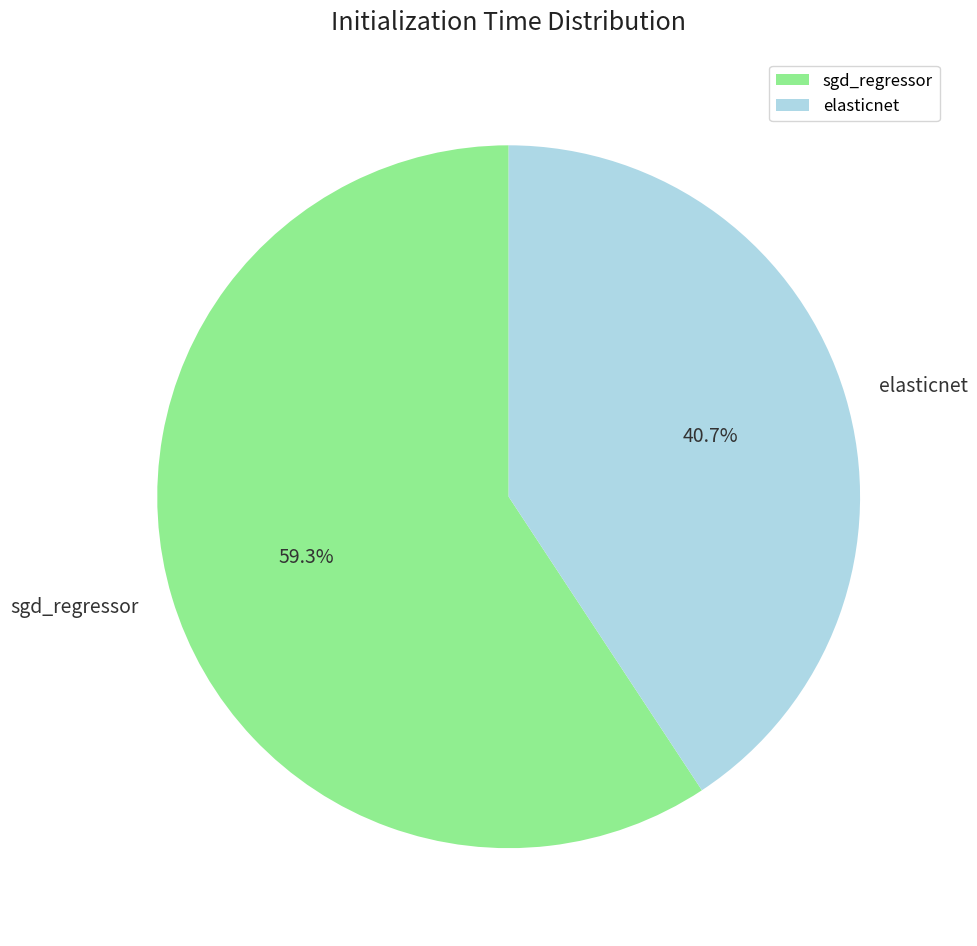

To the nearest percent, what percentage of the pie is sgd_regressor?

59%